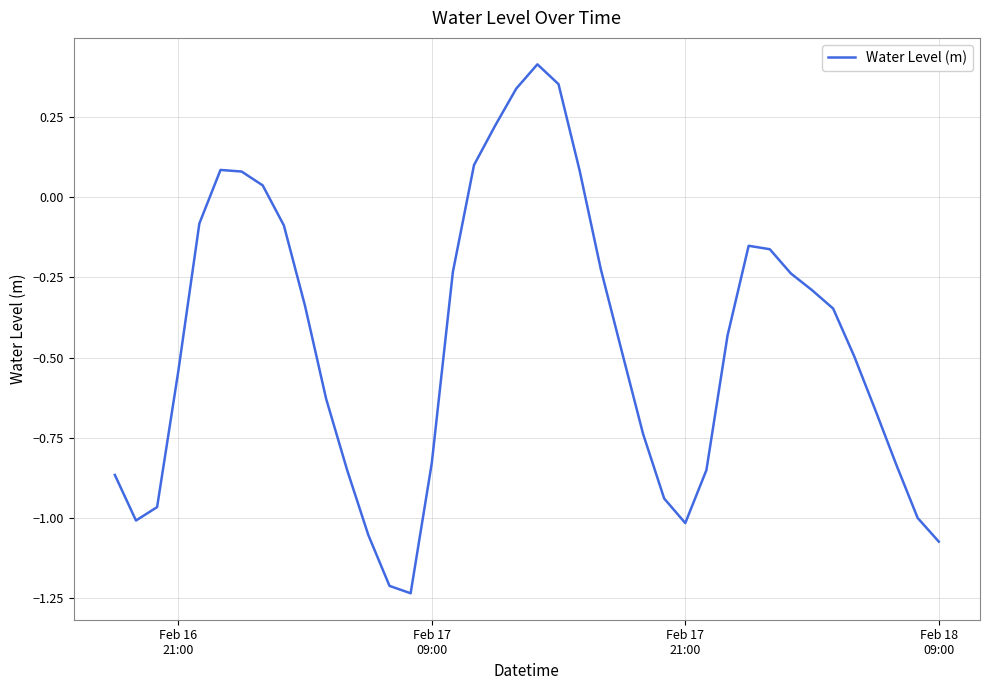

What is the difference between the maximum and minimum values?

1.6